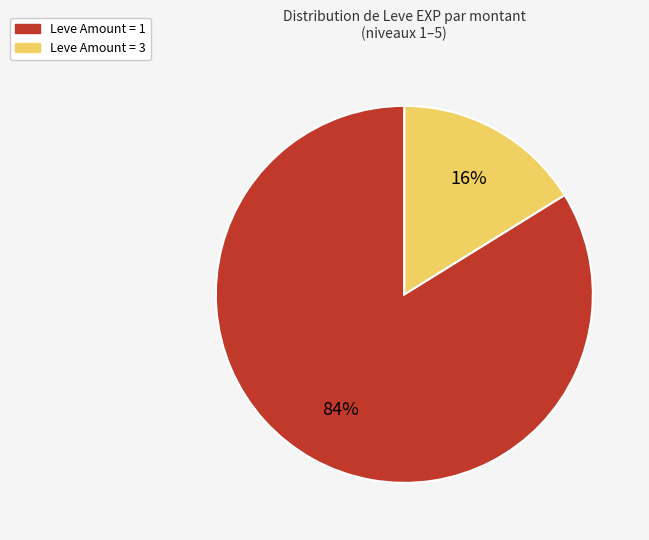

Does any single category account for the majority?

Yes